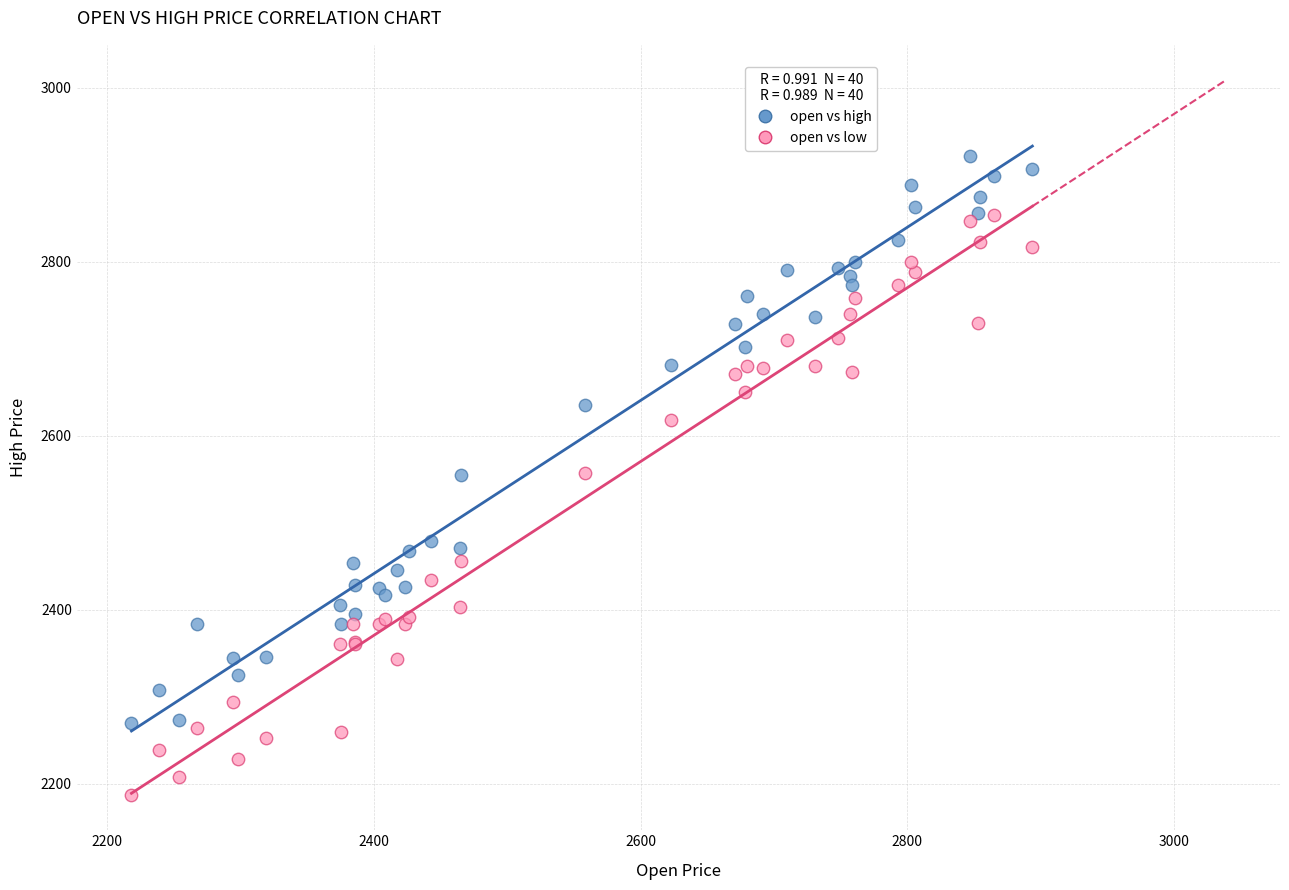

Which series has the widest spread of Y values?

open vs low